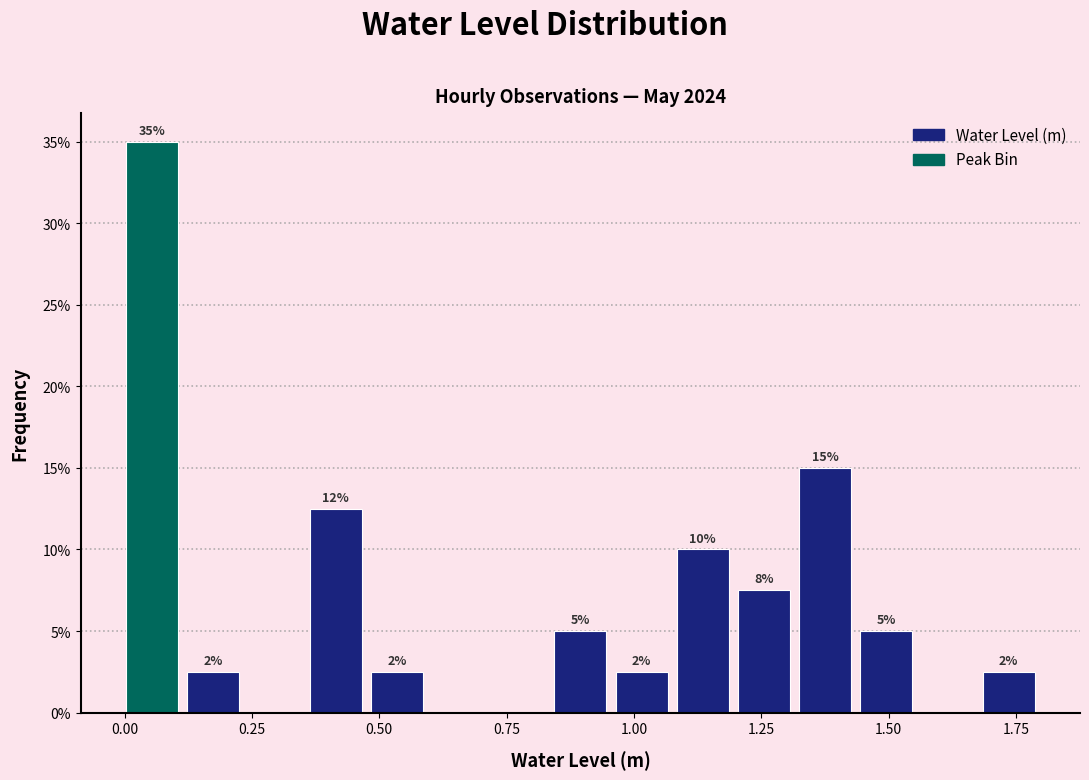

Read against the x-axis, roughly where is the centre of the tallest bar?

0.05